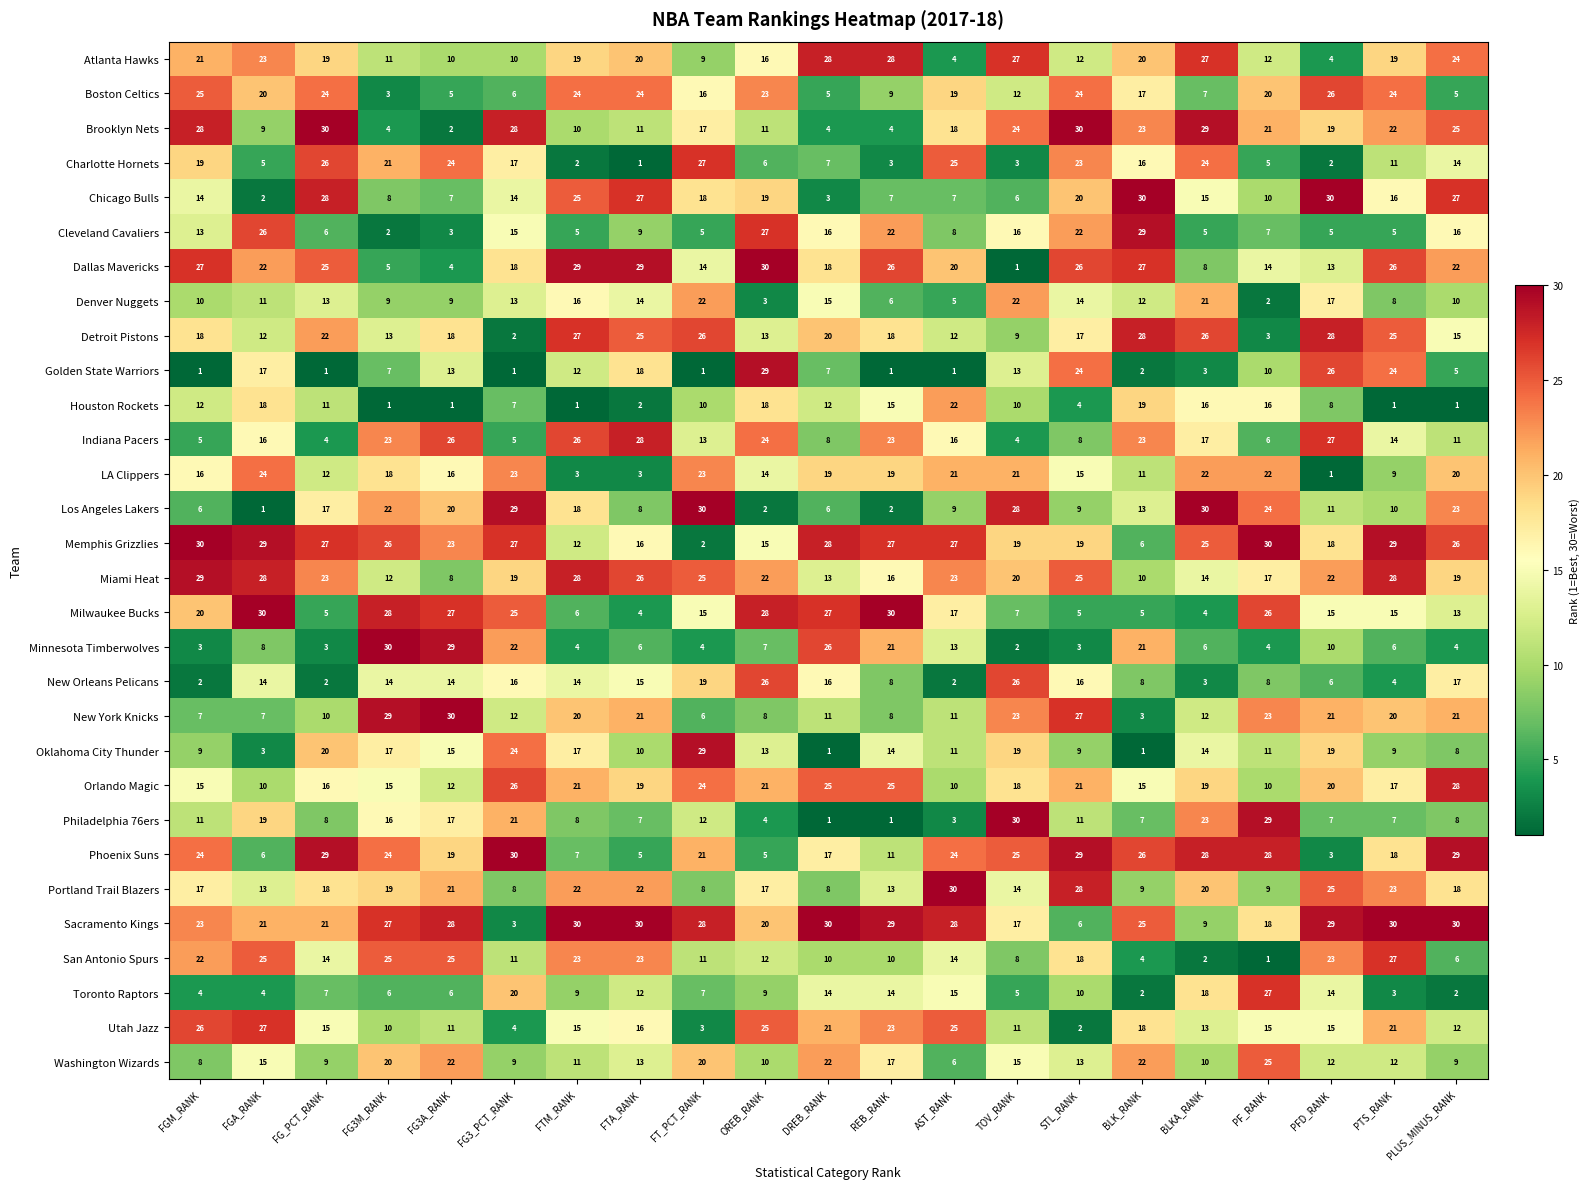

Which series has the largest total across all categories?

Sacramento Kings